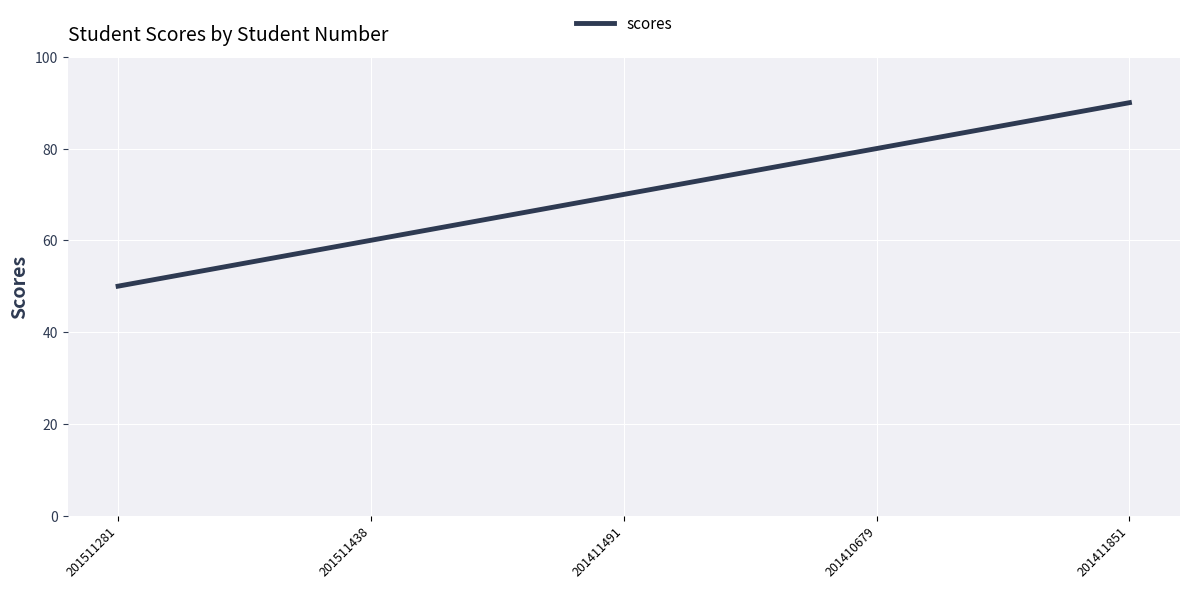

What is the difference between the maximum and minimum values?

40